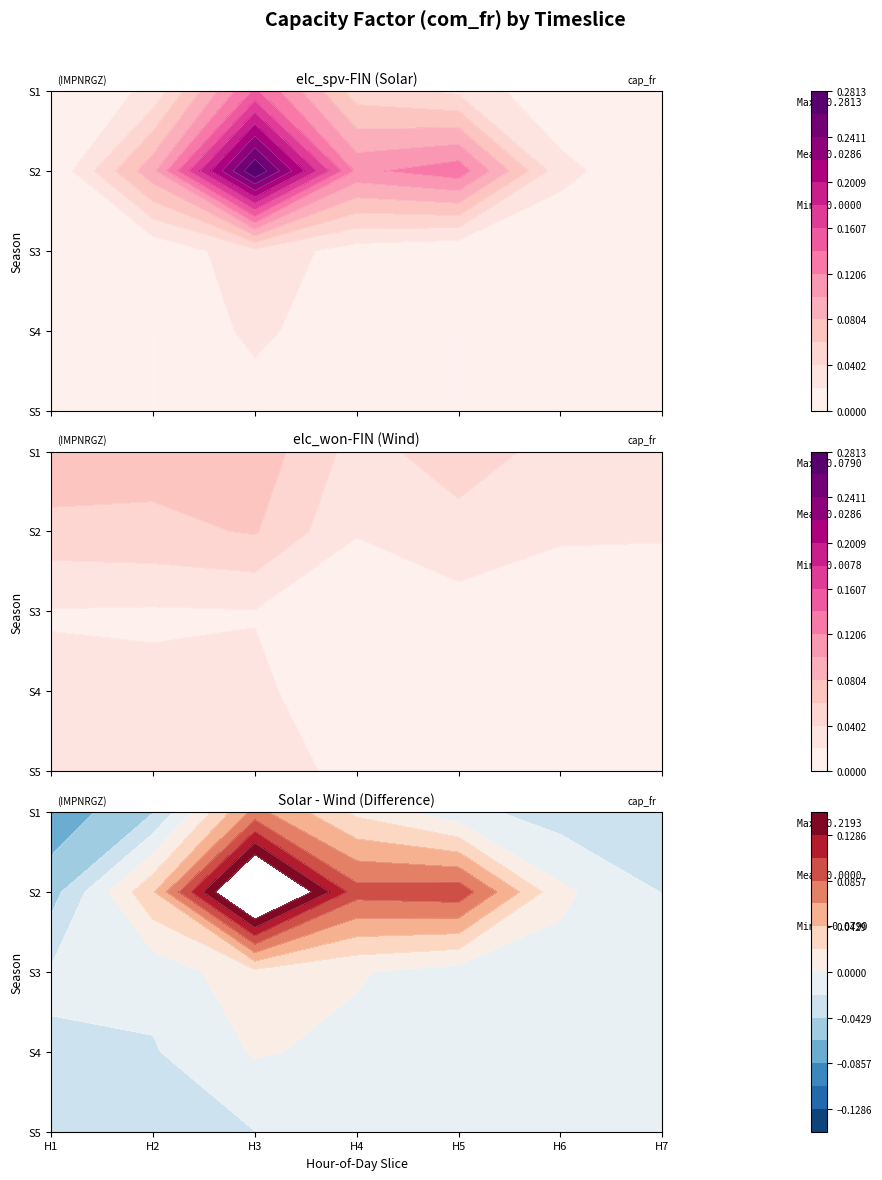

Where is elc_spv-FIN nearest to the value 0?

S1aH1